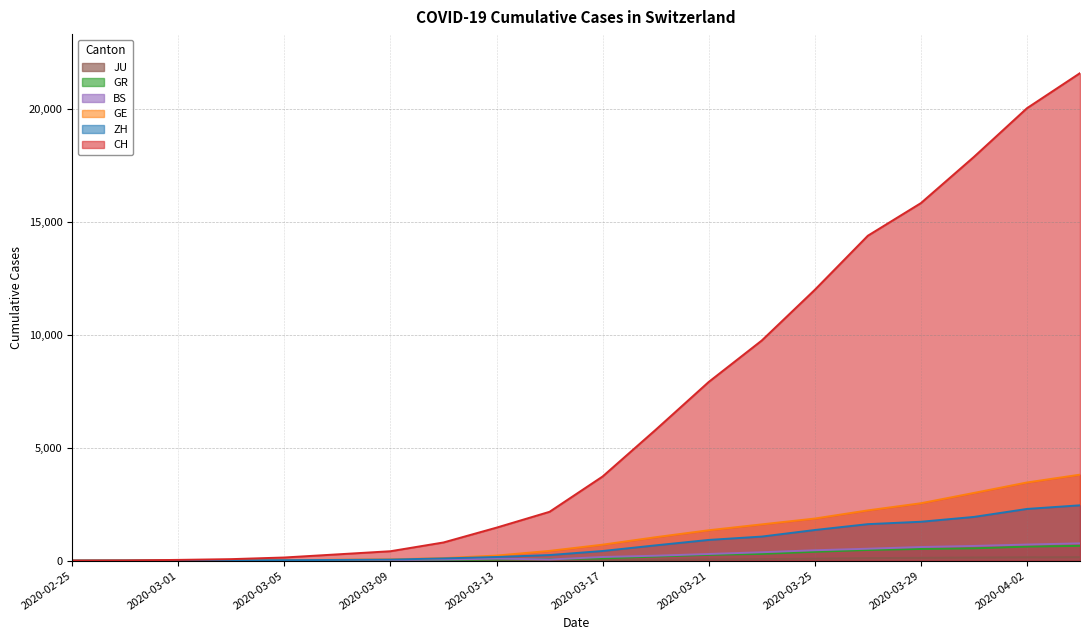

Where does the GR series first go above 101?

2020-03-19